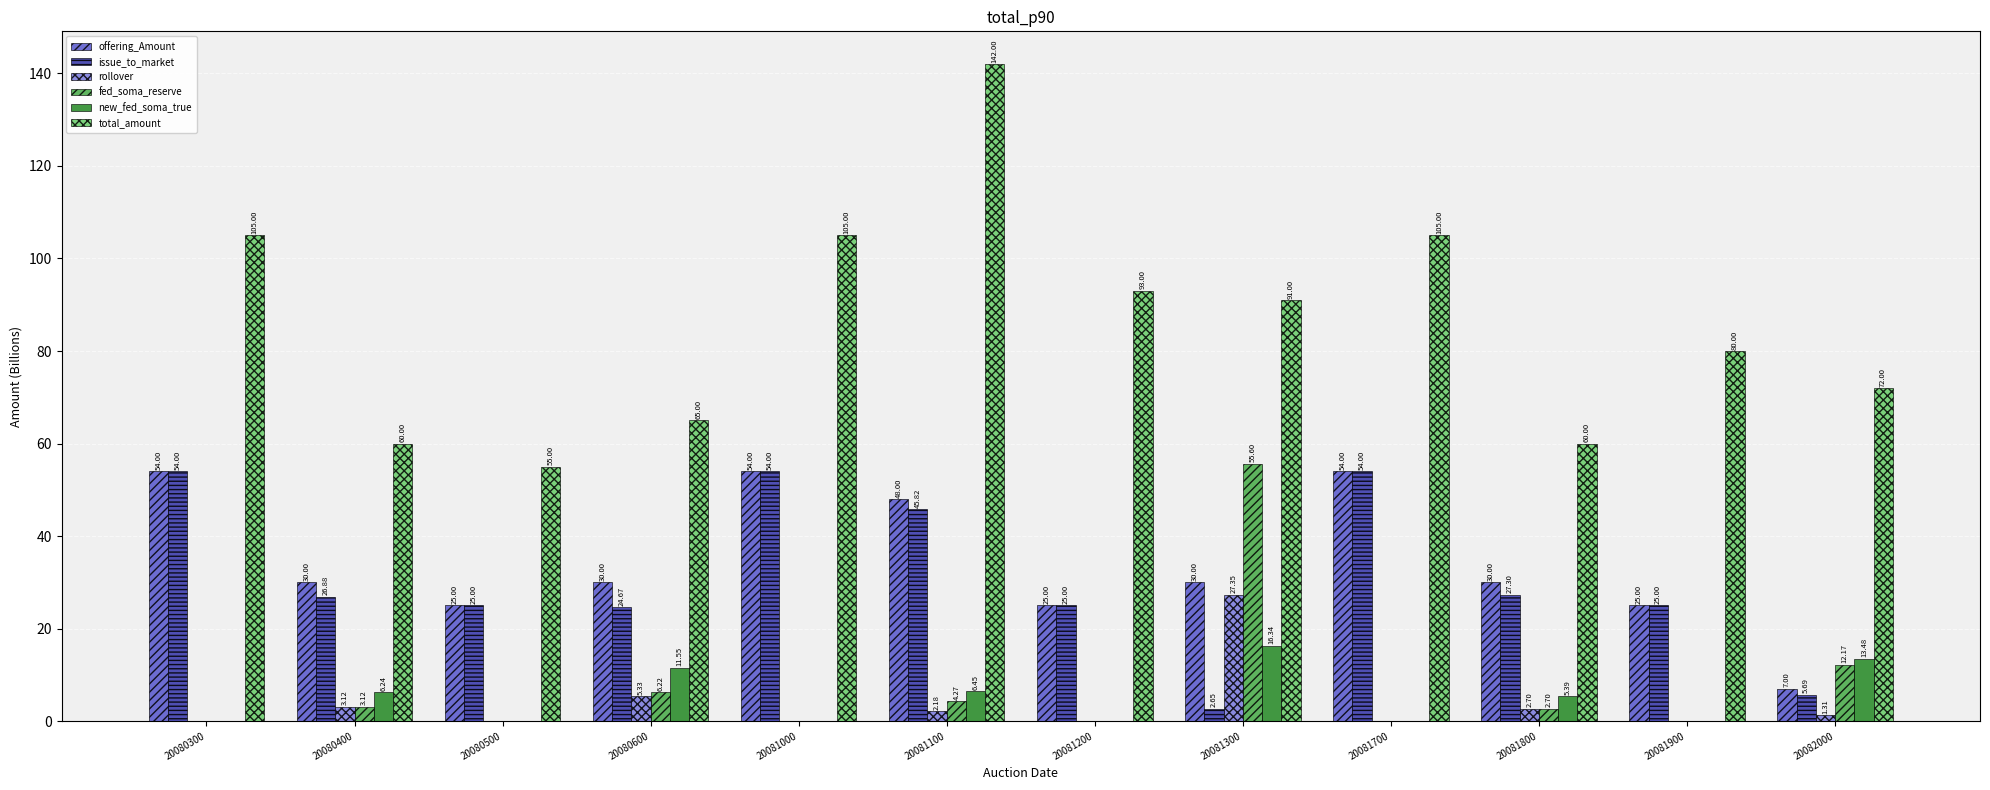

What is the total value across all series at 20081800?

128.1